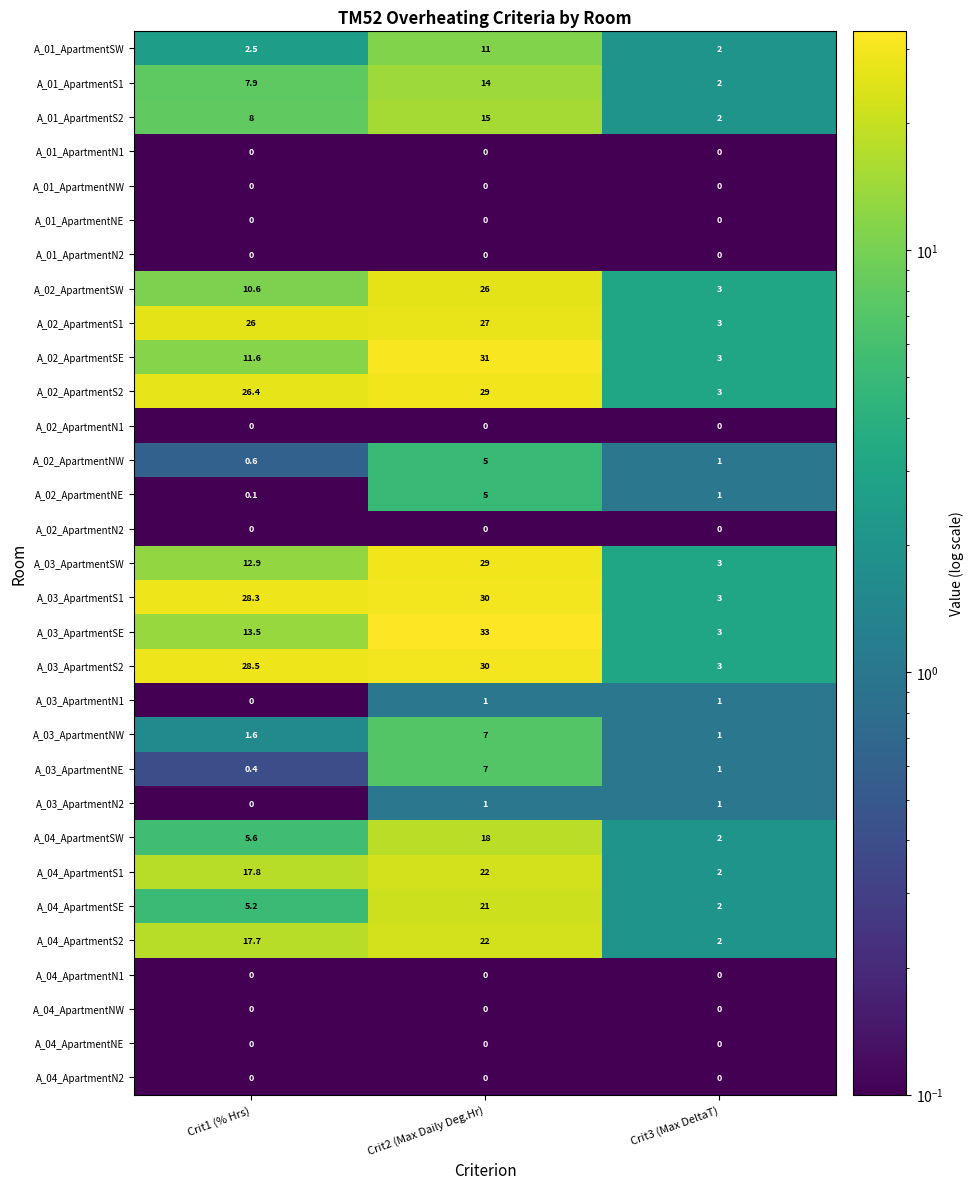

At which category does the chart reach its peak across all series?

Crit2 (Max Daily Deg.Hr)